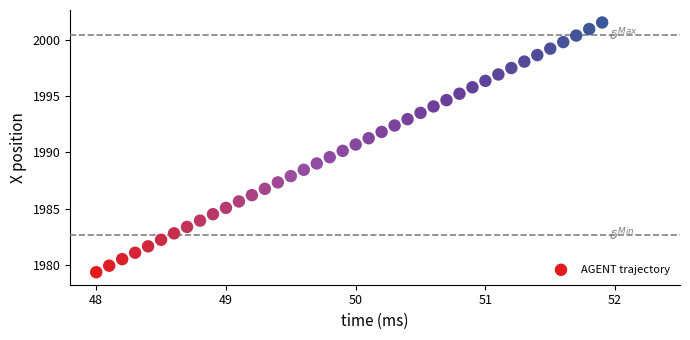

What is the range of Y values (max minus min)?

22.2